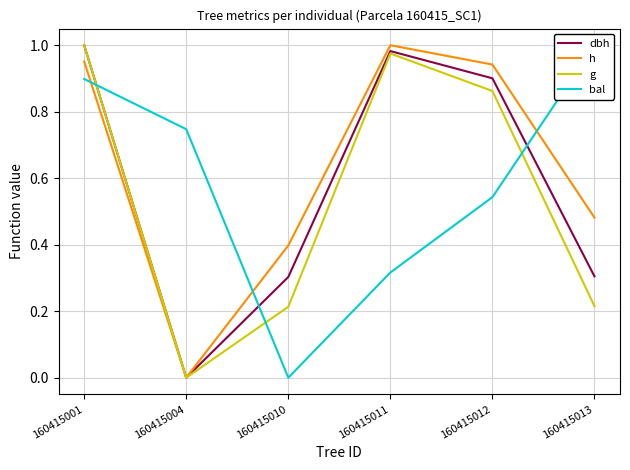

What is the sum of all g values?

3.3